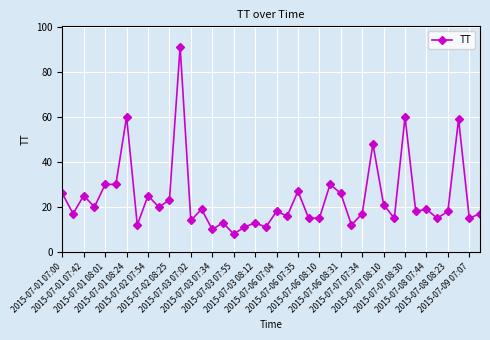

What is the difference between the second highest and minimum values?

52